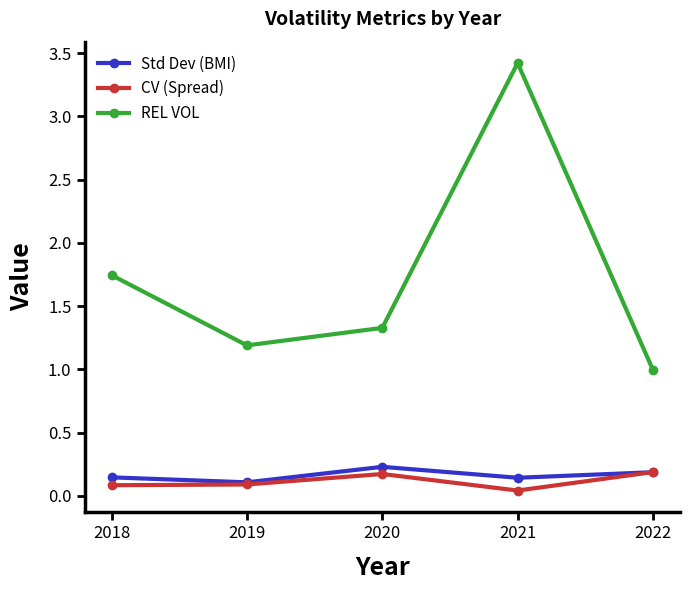

What is the average value of the Std Dev (BMI) series?

0.2